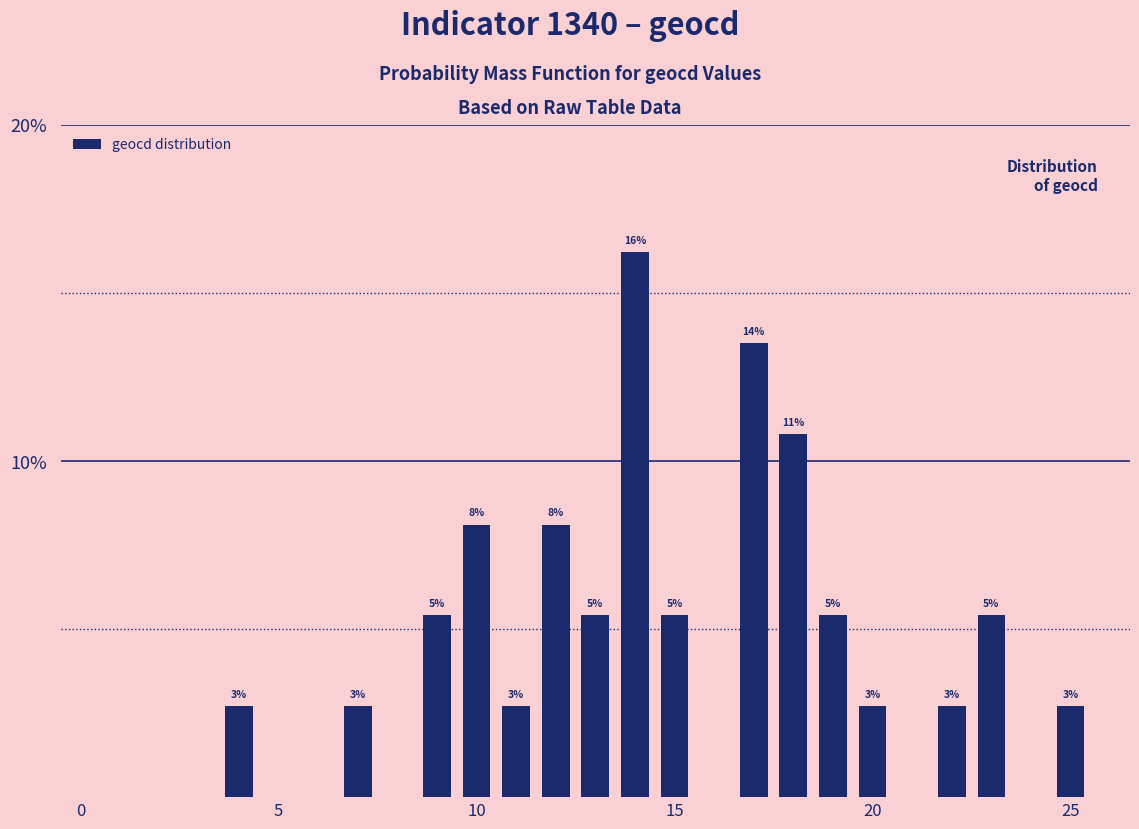

How many bars are there in total?

16